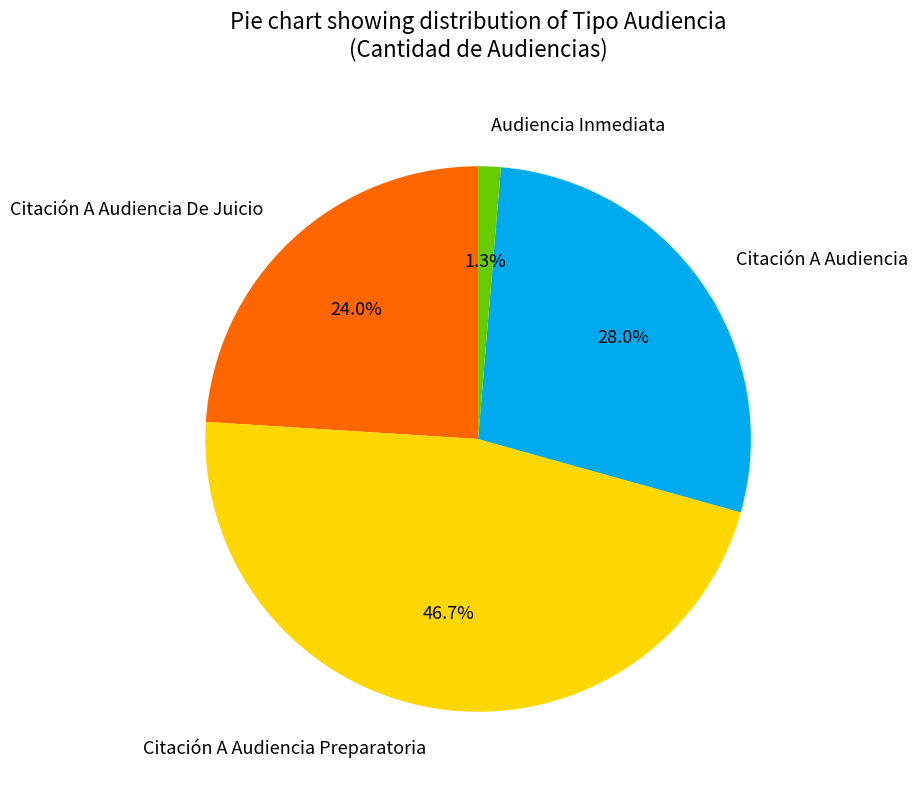

What percentage do Citación A Audiencia Preparatoria and Citación A Audiencia together represent?

74.7%